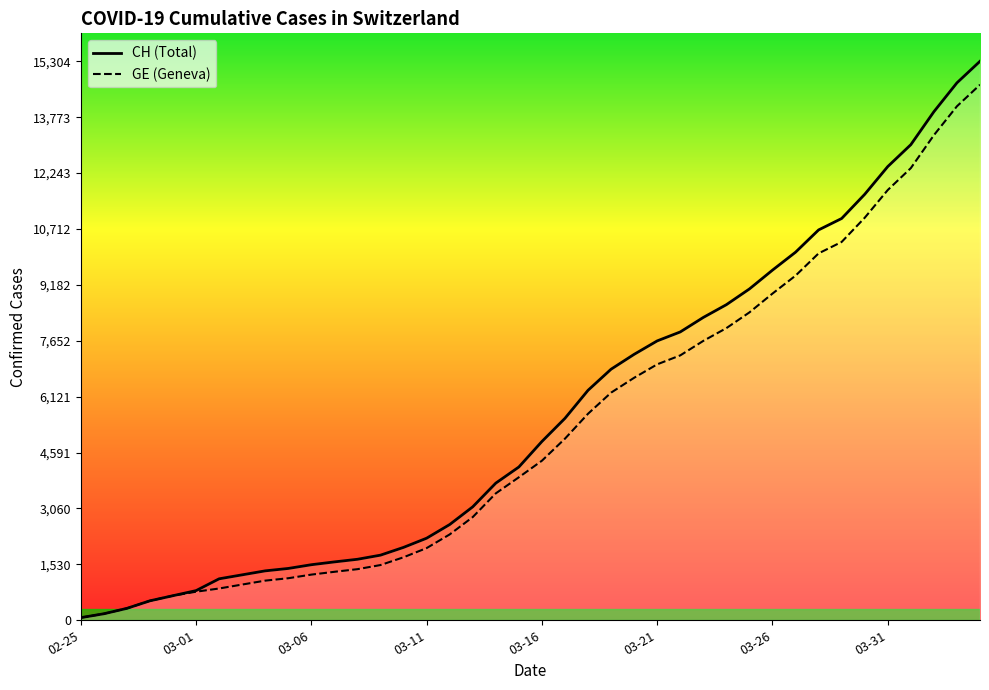

Rank the categories by GE value from lowest to highest.

2020-02-25, 2020-02-26, 2020-02-27, 2020-02-28, 2020-02-29, 2020-03-01, 2020-03-02, 2020-03-03, 2020-03-04, 2020-03-05, 2020-03-06, 2020-03-07, 2020-03-08, 2020-03-09, 2020-03-10, 2020-03-11, 2020-03-12, 2020-03-13, 2020-03-14, 2020-03-15, 2020-03-16, 2020-03-17, 2020-03-18, 2020-03-19, 2020-03-20, 2020-03-21, 2020-03-22, 2020-03-23, 2020-03-24, 2020-03-25, 2020-03-26, 2020-03-27, 2020-03-28, 2020-03-29, 2020-03-30, 2020-03-31, 2020-04-01, 2020-04-02, 2020-04-03, 2020-04-04